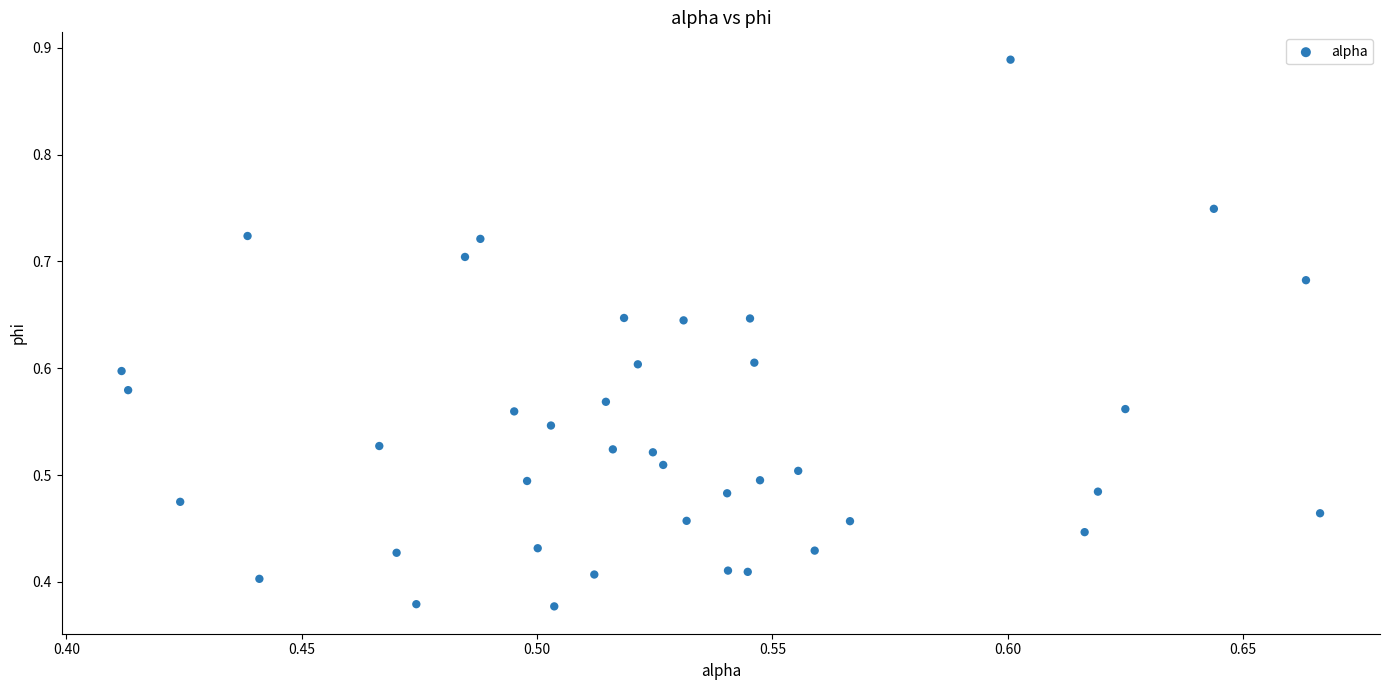

What is the range of X values (max minus min)?

0.3